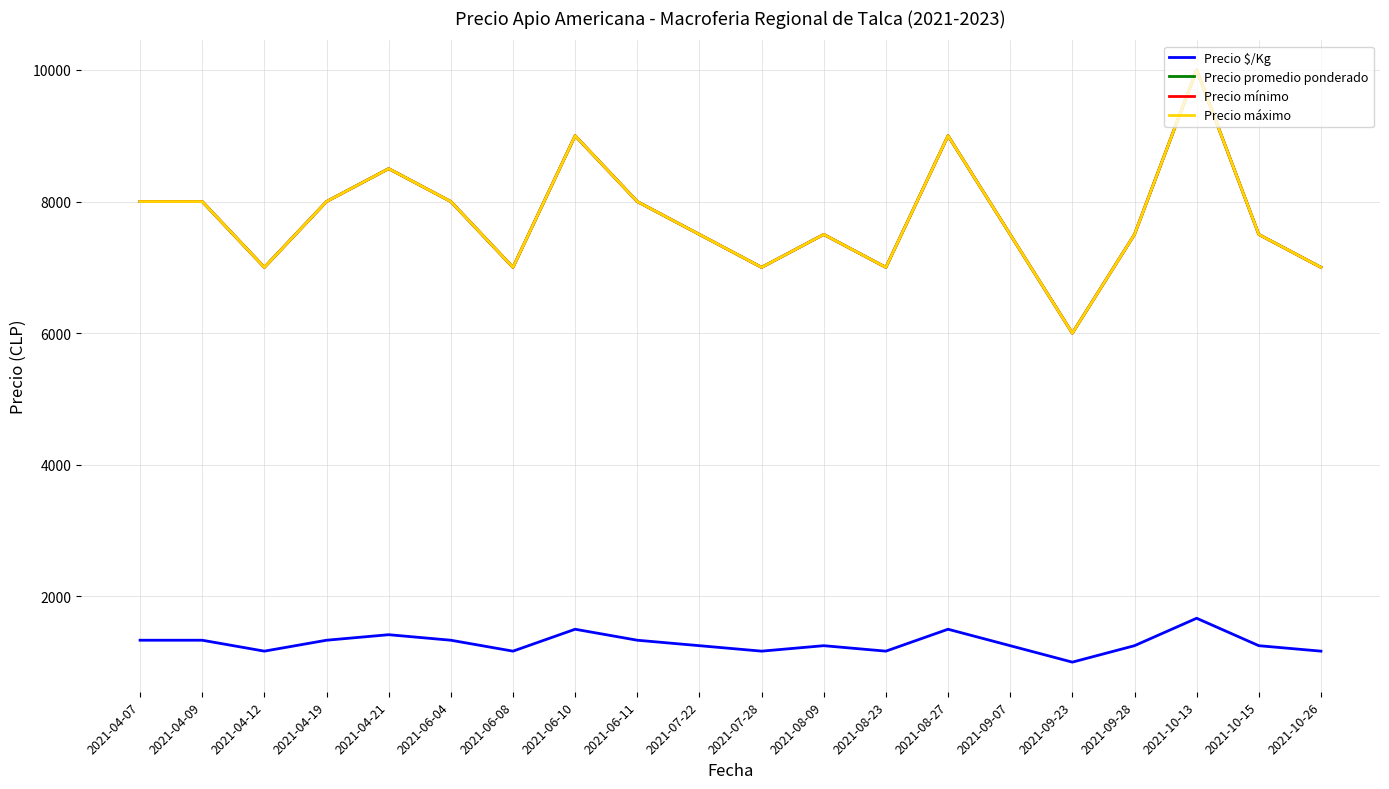

Does the chart have visible grid lines?

Yes